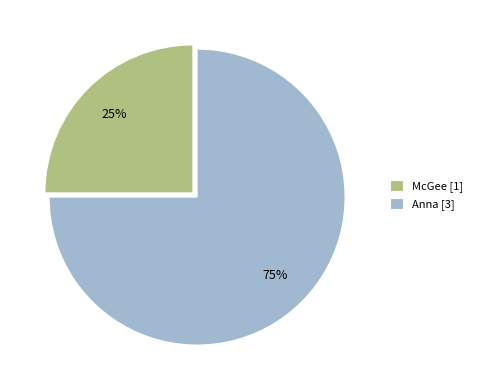

Is the sum of McGee and Anna greater than half?

Yes